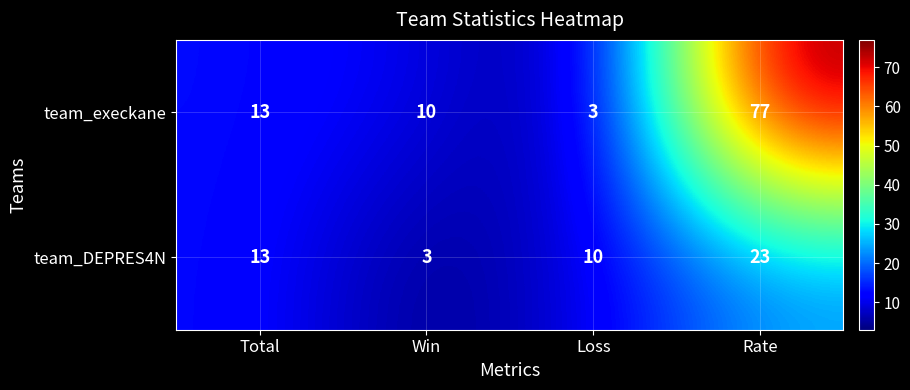

Reading left to right, what are all the values shown in this chart?

team_execkane: 13	10	3	77
team_DEPRES4N: 13	3	10	23